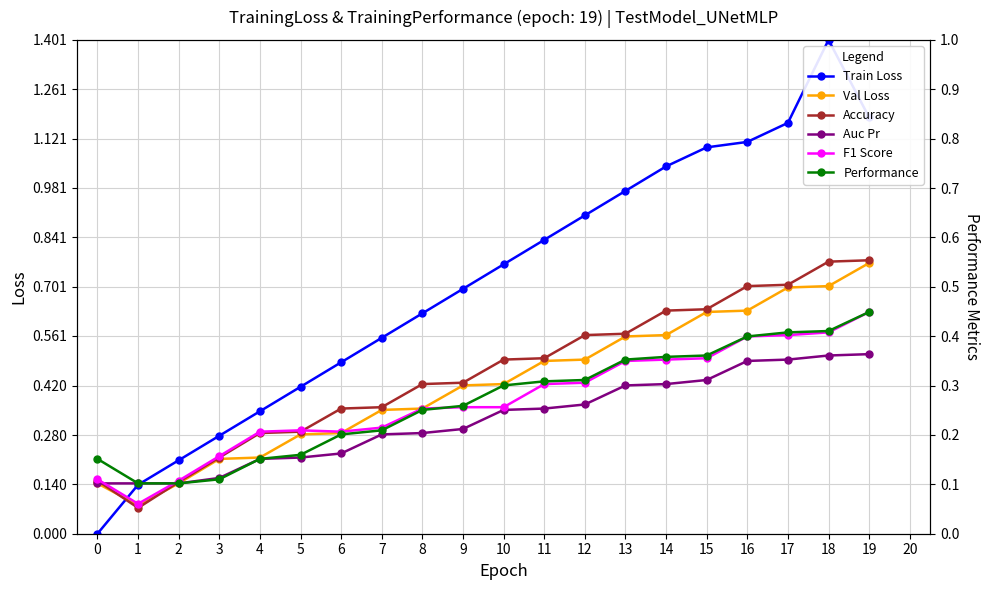

What is the value of the Val Loss point at the 12th from the left?

0.5